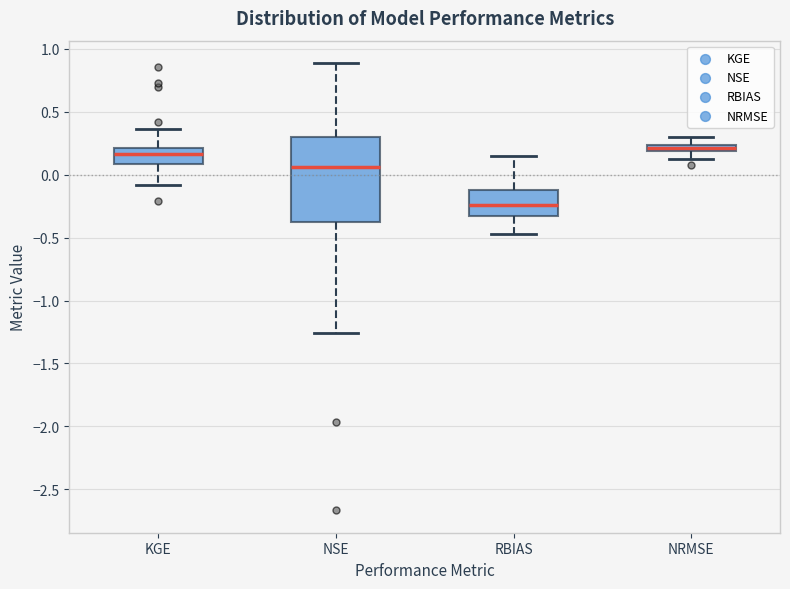

Where is the upper edge of the box for NSE on the y-axis? The values are not printed on the chart, so give them approximately, as read against the axis.

0.30